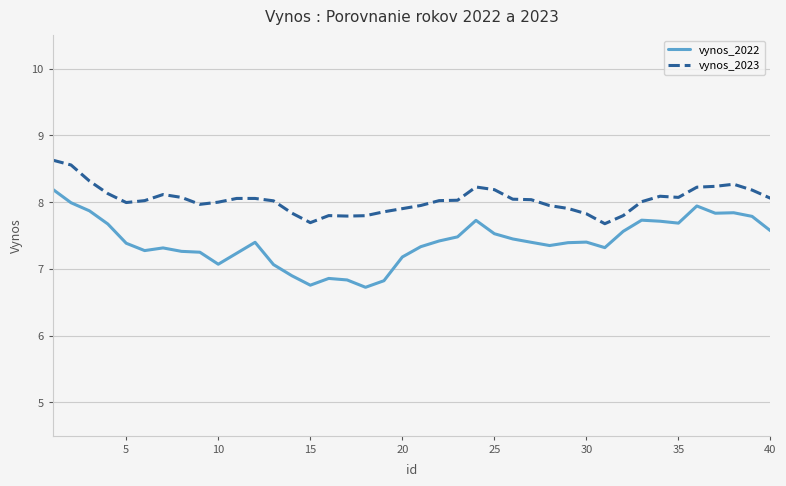

Is this an area chart (filled region under the line)?

No